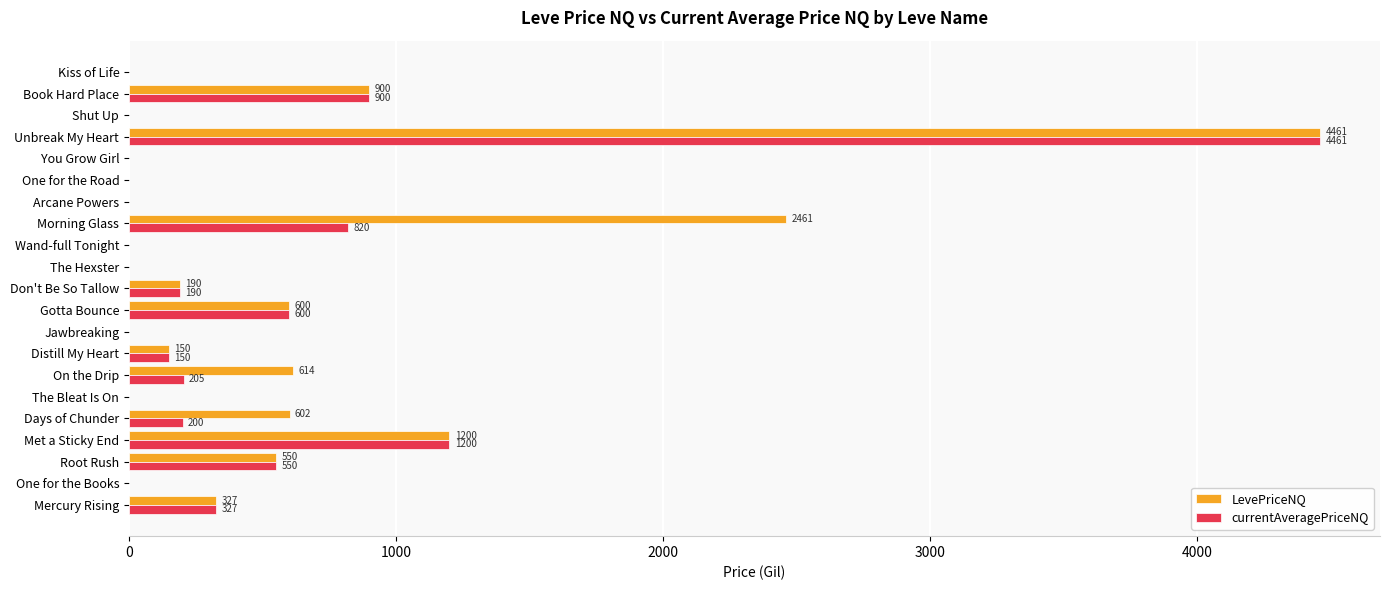

What is the total value across all series at Met a Sticky End?

2400.0